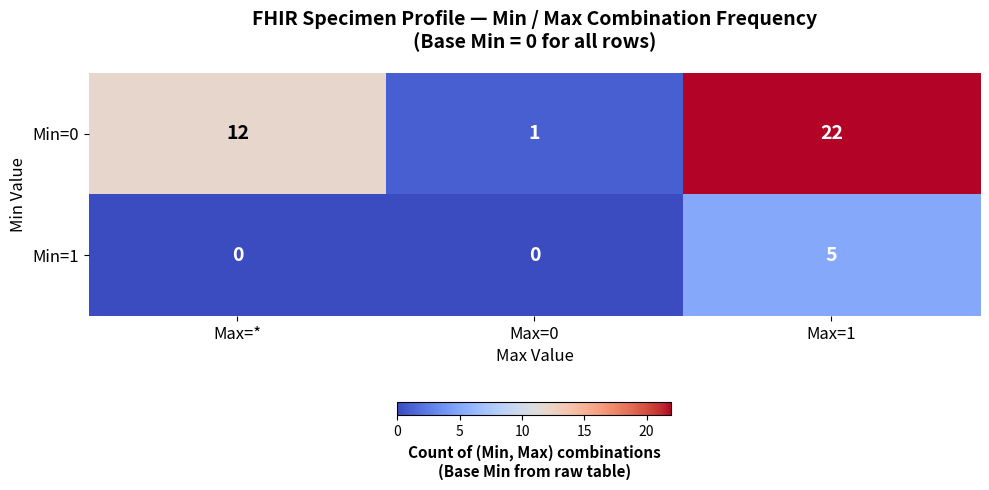

List the series in order of their peak value, lowest first.

Min=1, Min=0